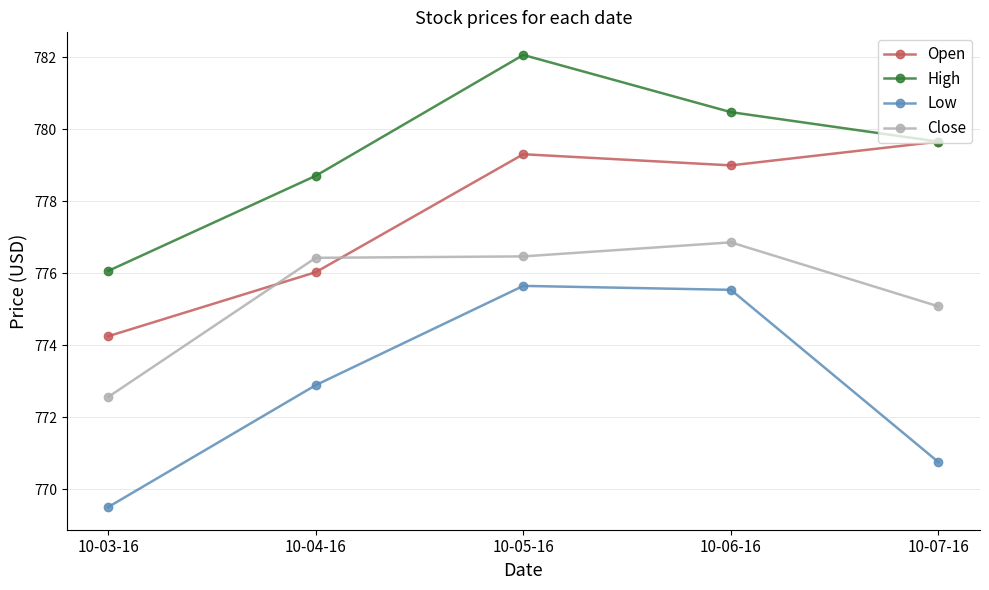

The High series shows 776.1 at 10-03-16. True or false?

True